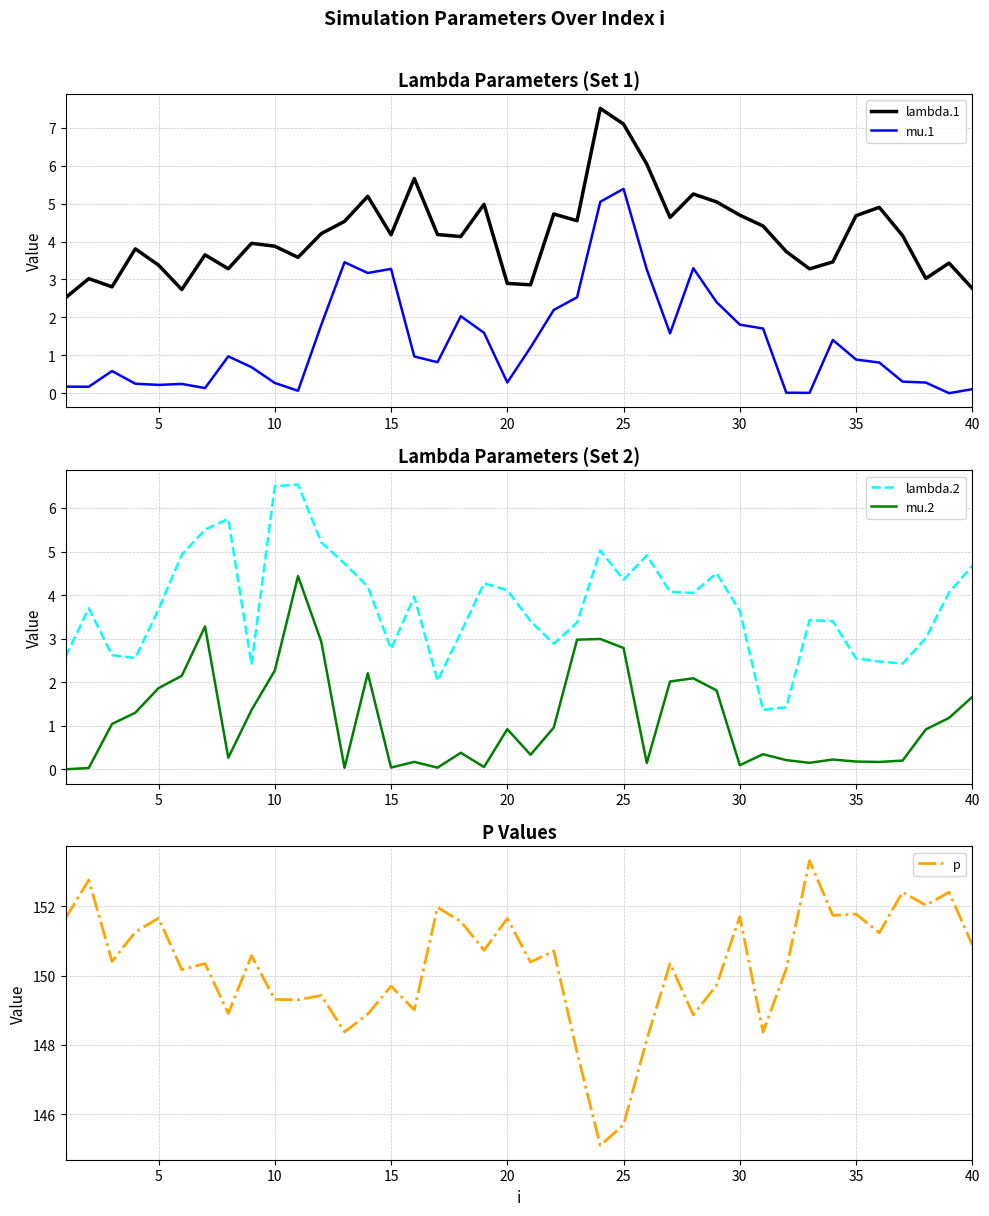

True or false: mu.1 and lambda.1 cross at least once.

False